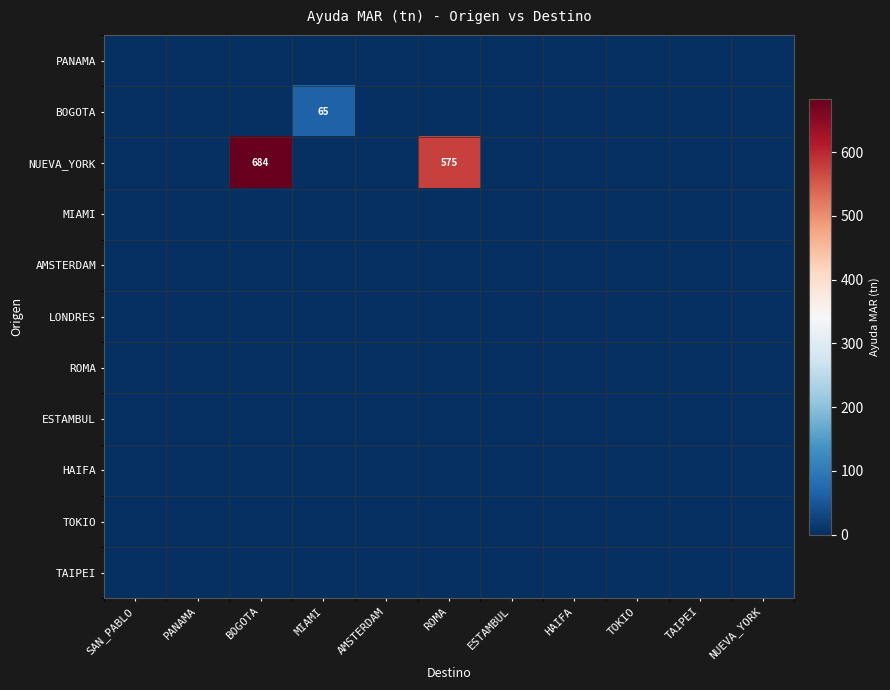

Rank the series by their maximum value, from highest to lowest.

NUEVA_YORK, BOGOTA, PANAMA, MIAMI, AMSTERDAM, LONDRES, ROMA, ESTAMBUL, HAIFA, TOKIO, TAIPEI